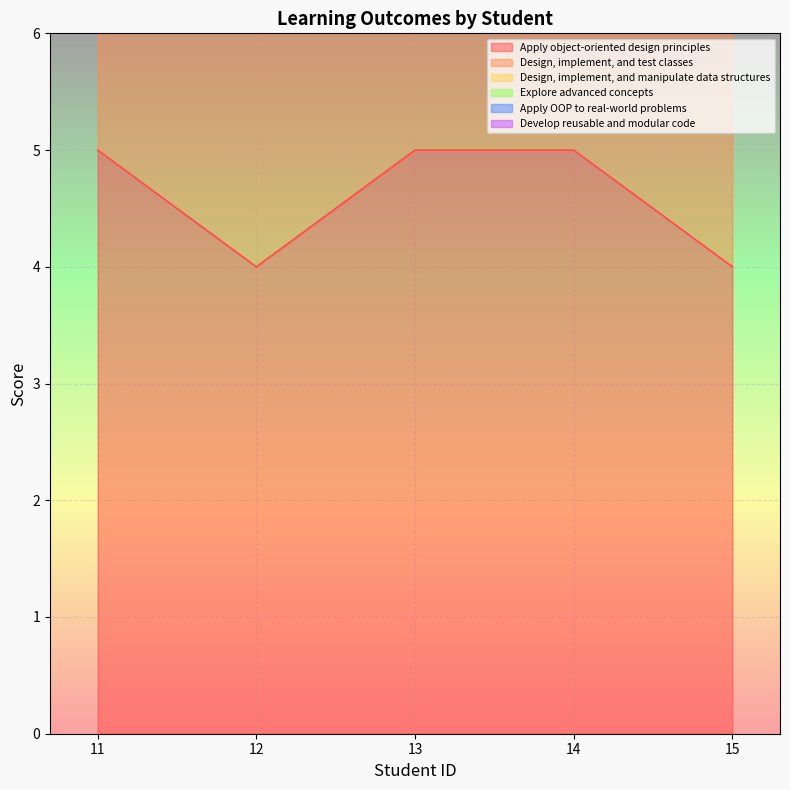

Rank the series by their average value, from highest to lowest.

Develop reusable and modular code, Apply OOP to real-world problems, Explore advanced concepts, Design, implement, and manipulate data structures, Design, implement, and test classes, Apply object-oriented design principles